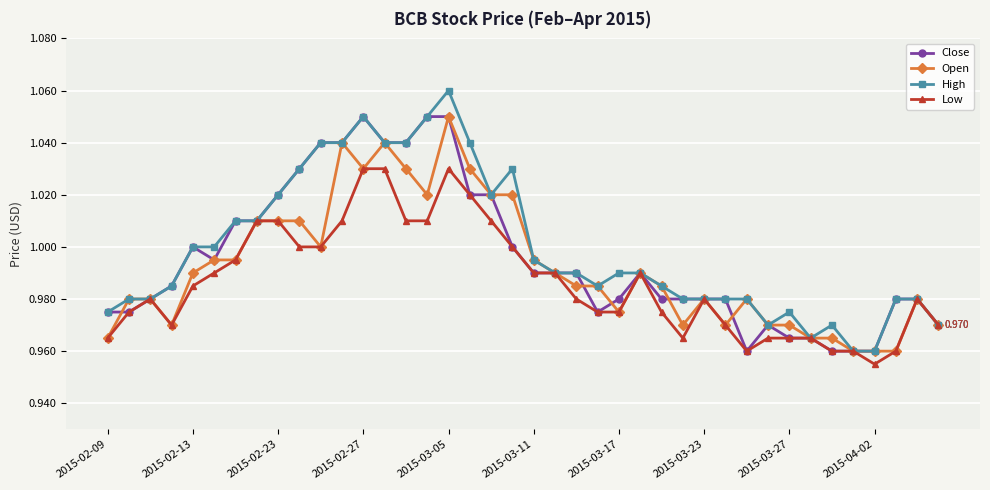

True or false: Open has more than 0 interior local peaks.

True